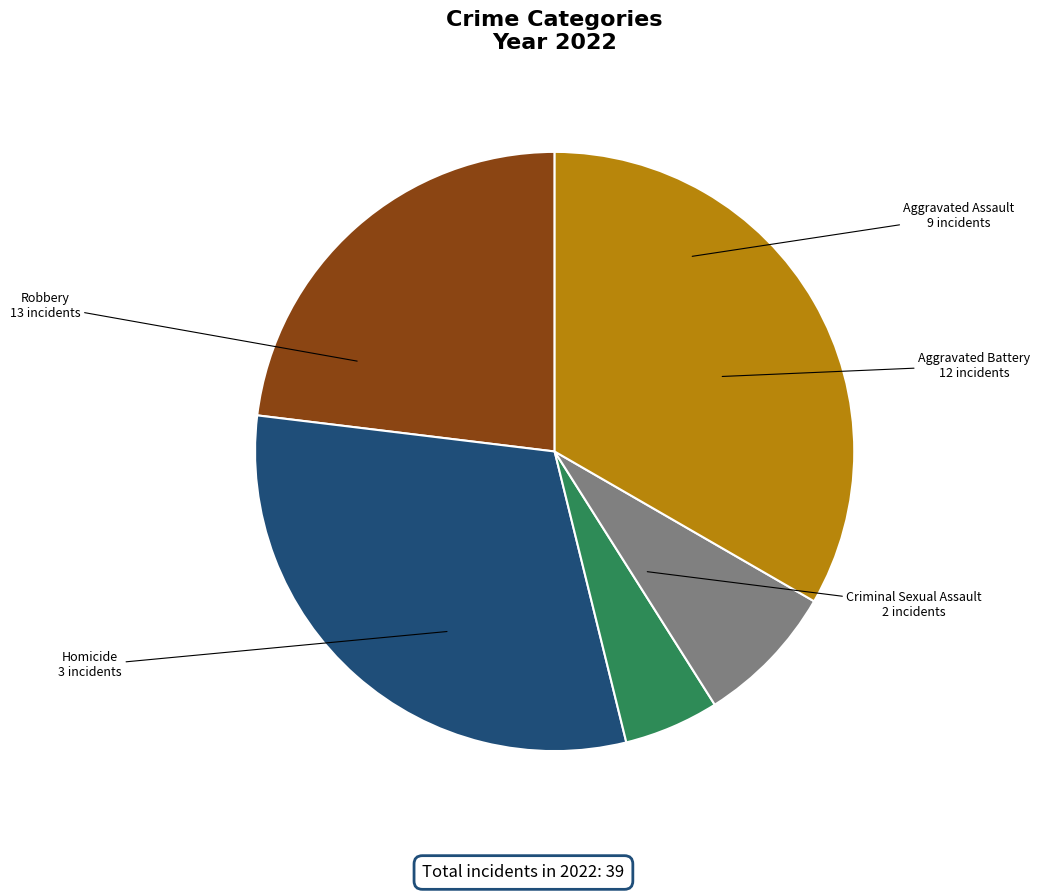

Rank the categories by value from highest to lowest.

Robbery, Aggravated Battery, Aggravated Assault, Homicide, Criminal Sexual Assault